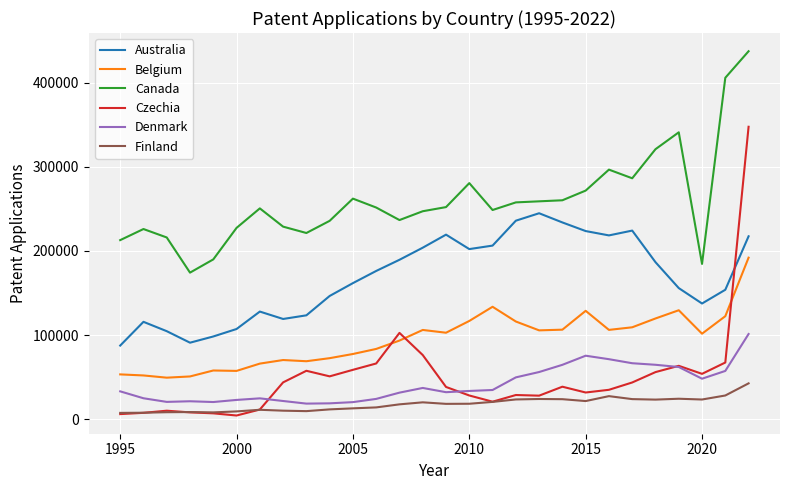

Which series has the largest total across all categories?

Canada